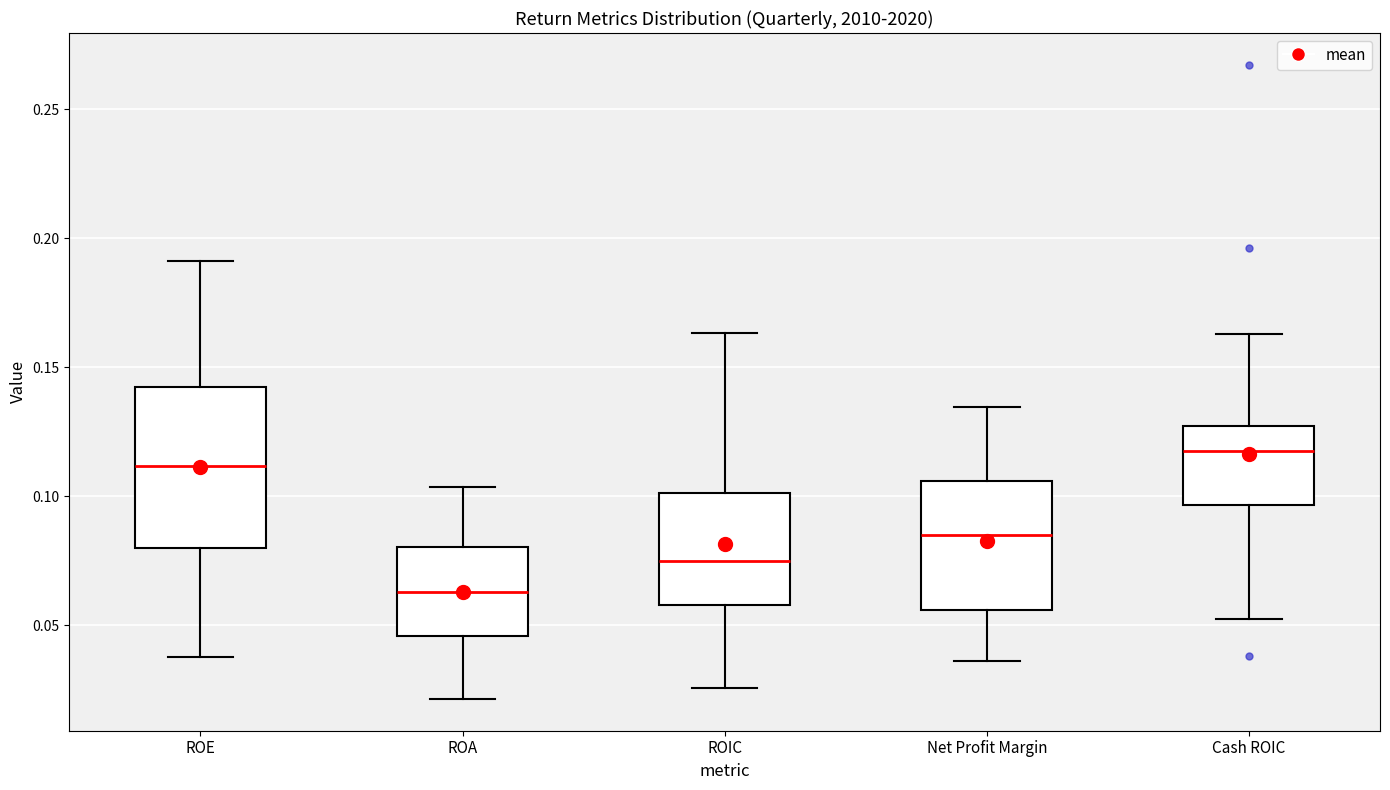

Reading left to right, transcribe this box plot: for each box, give where its median line is, the range the box spans, and where its two whiskers end, as read against the y-axis. The values are not printed on the chart, so give them approximately, as read against the axis.

ROE: median 0.110, box 0.080 to 0.145, whiskers 0.040 to 0.190
ROA: median 0.065, box 0.045 to 0.080, whiskers 0.020 to 0.105
ROIC: median 0.075, box 0.060 to 0.100, whiskers 0.025 to 0.165
Net Profit Margin: median 0.085, box 0.055 to 0.105, whiskers 0.035 to 0.135
Cash ROIC: median 0.115, box 0.095 to 0.125, whiskers 0.055 to 0.165